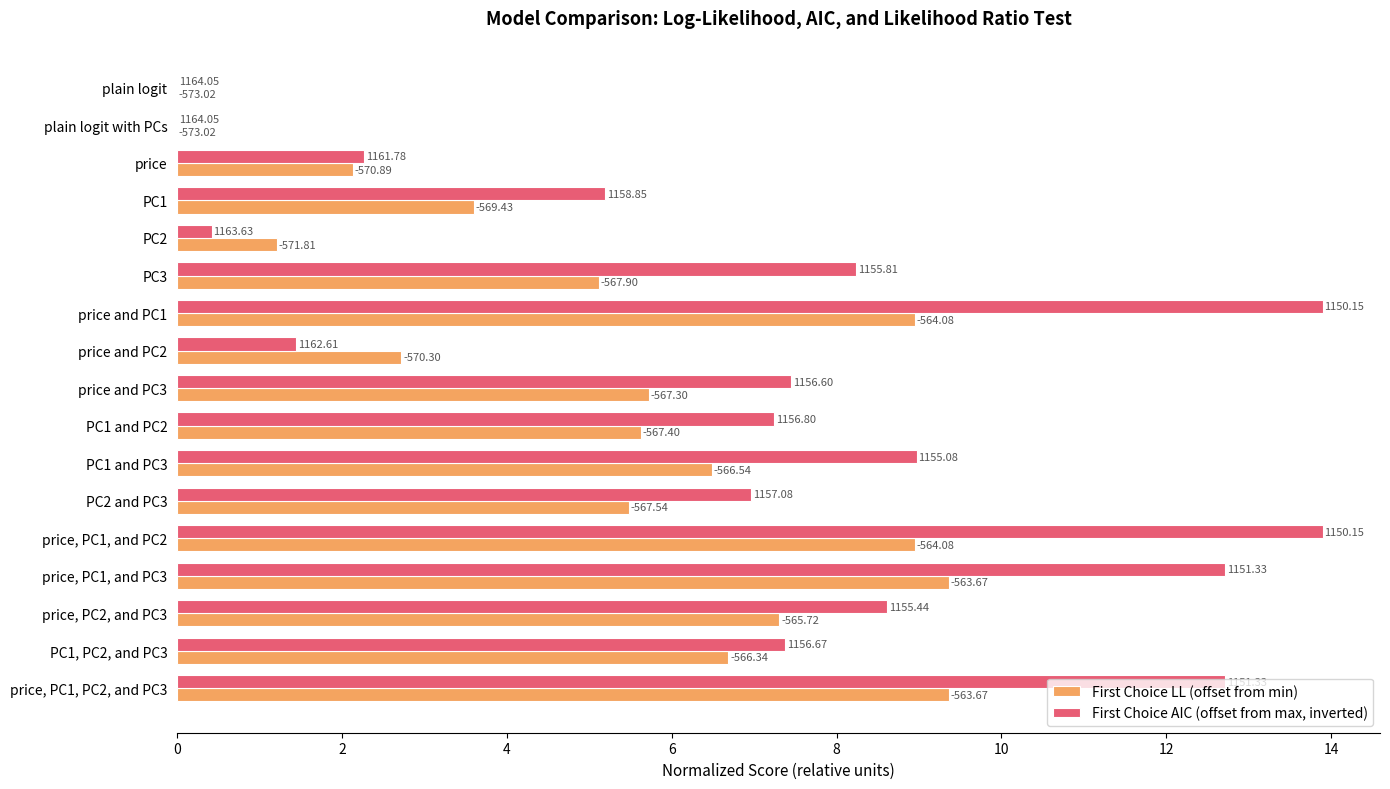

What are all the series names shown in the legend?

First Choice LL (offset from min), First Choice AIC (offset from max, inverted)